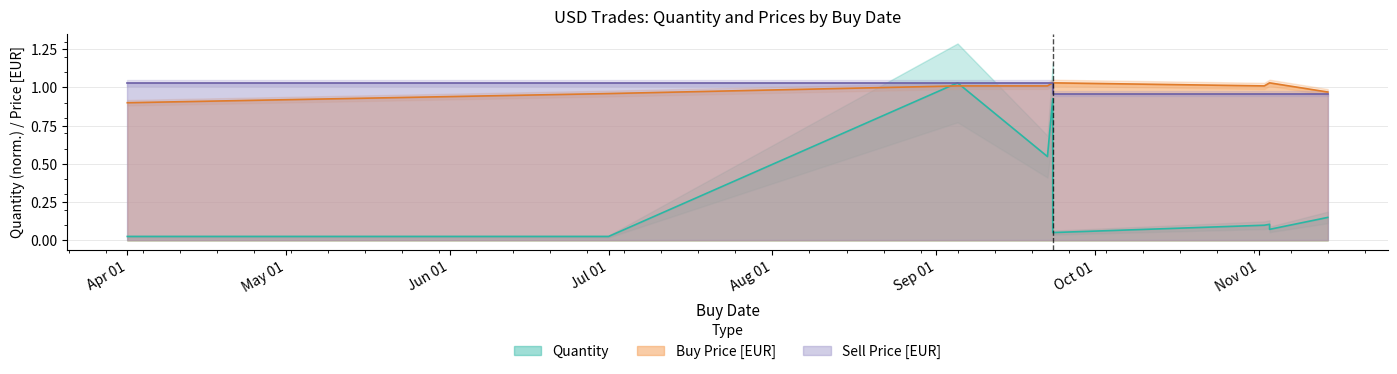

Between 2022-04-01 and 2022-11-02, which series saw the biggest shift?

Buy Price [EUR]